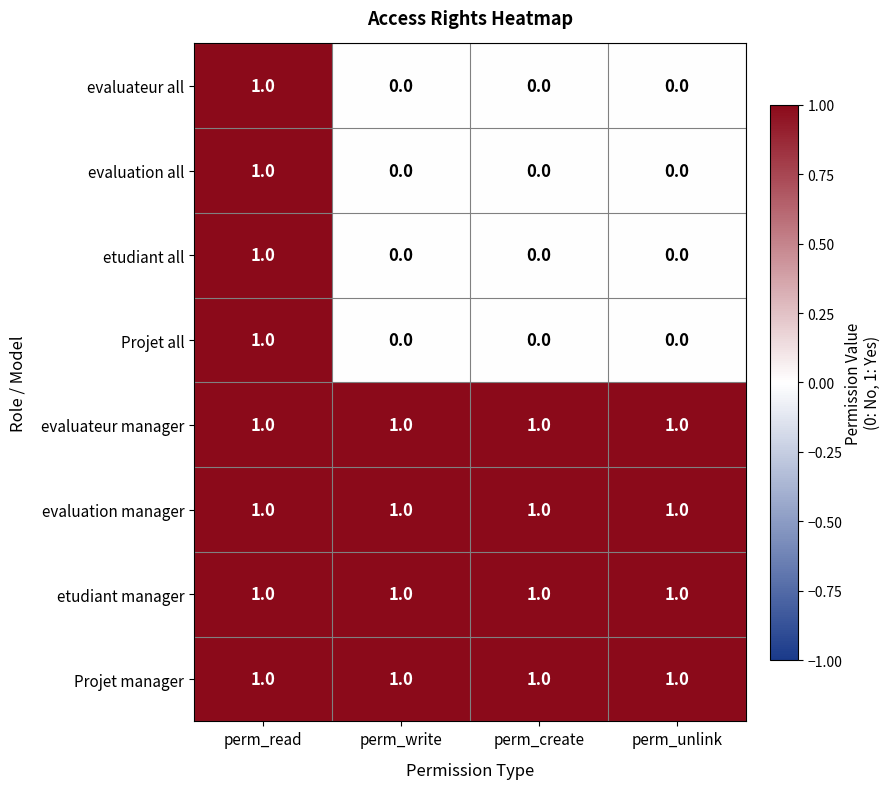

What is the total value across all series at perm_unlink?

4